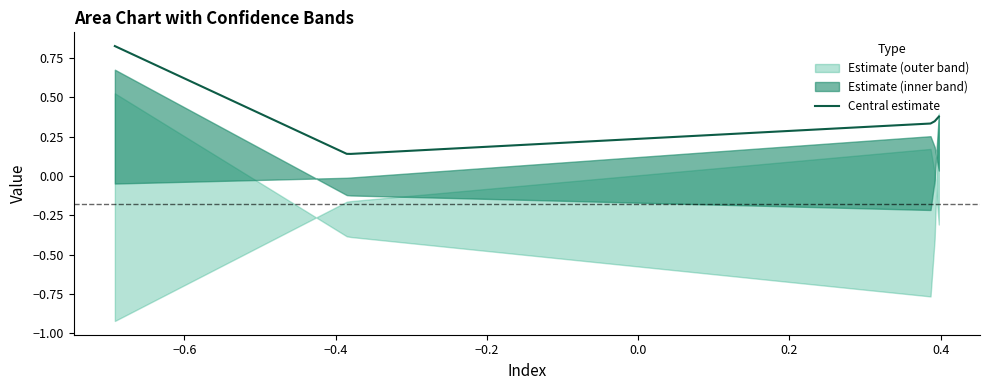

What is the average value of the lower_bound series?

-0.3